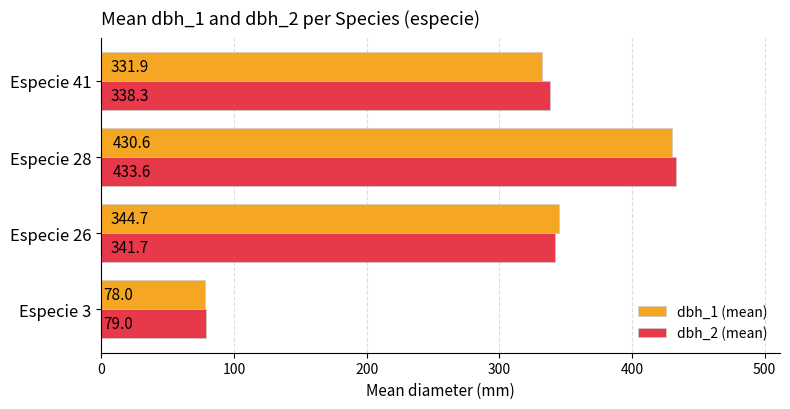

What is the sum of the dbh_2 (mean) values at Especie 41 and Especie 26?

680.0